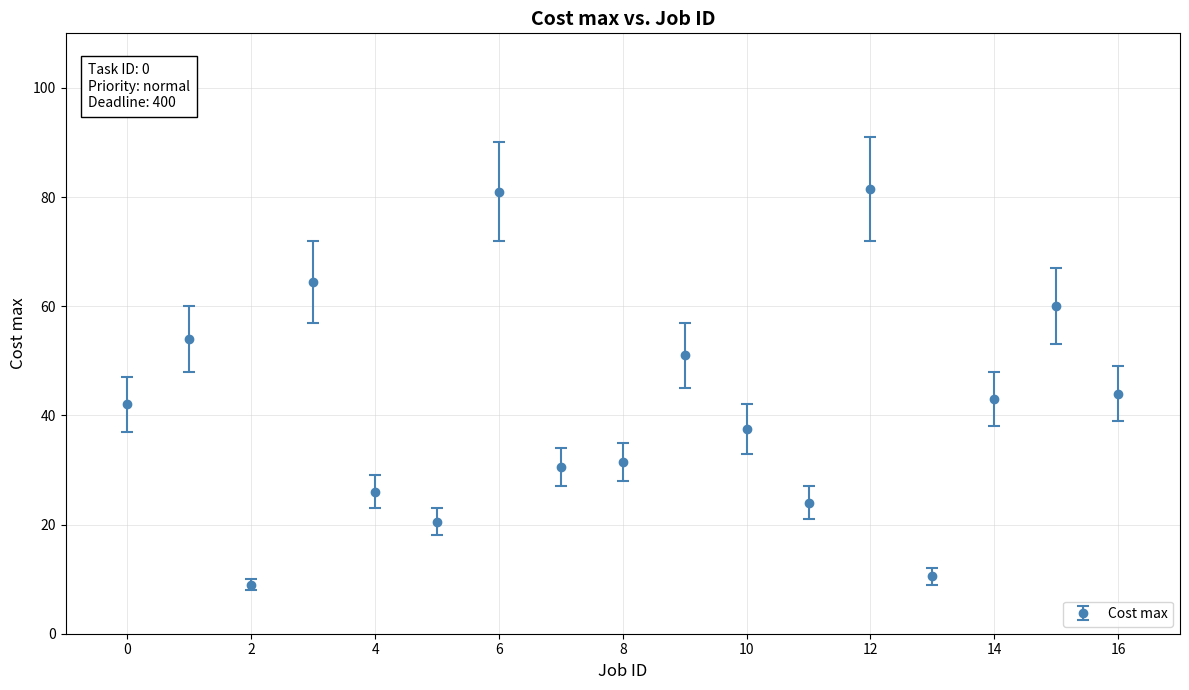

What is the maximum value shown in the chart?

81.5